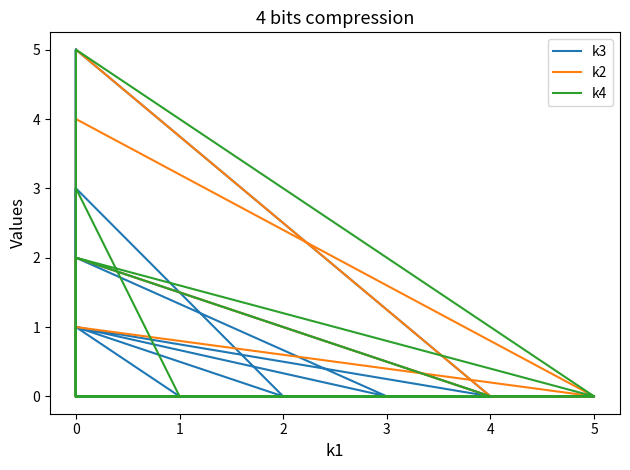

Reading left to right, what are all the values shown in this chart?

k3: 0	0	3	5	0	2	0	1	0	0	0	1	0	0	5	1	0	3	0	0	0	0	0	0	5	4	0	0	0	3	0	0
k2: 0	0	0	0	0	0	0	0	0	2	0	0	0	0	0	0	0	0	0	0	1	0	0	4	0	0	5	0	0	0	2	0
k4: 0	1	0	0	0	0	0	0	2	0	0	0	0	3	0	0	0	0	5	0	0	2	0	0	0	0	0	0	2	0	0	0